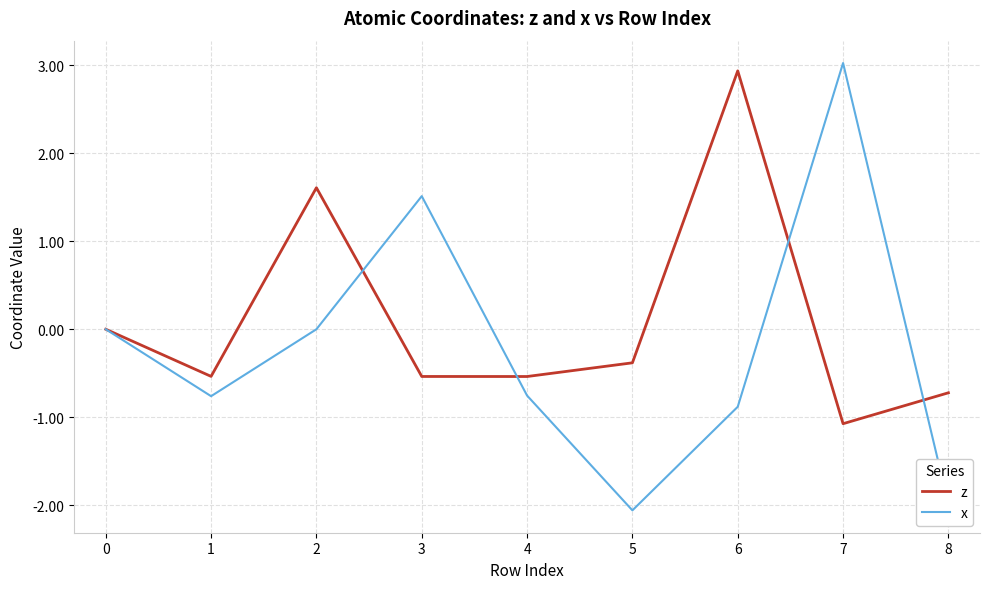

Reading left to right, transcribe all the data shown in this chart.

z: 0.0	-0.5	1.6	-0.5	-0.5	-0.4	2.9	-1.1	-0.7
x: 0.0	-0.8	0.0	1.5	-0.8	-2.1	-0.9	3.0	-2.0